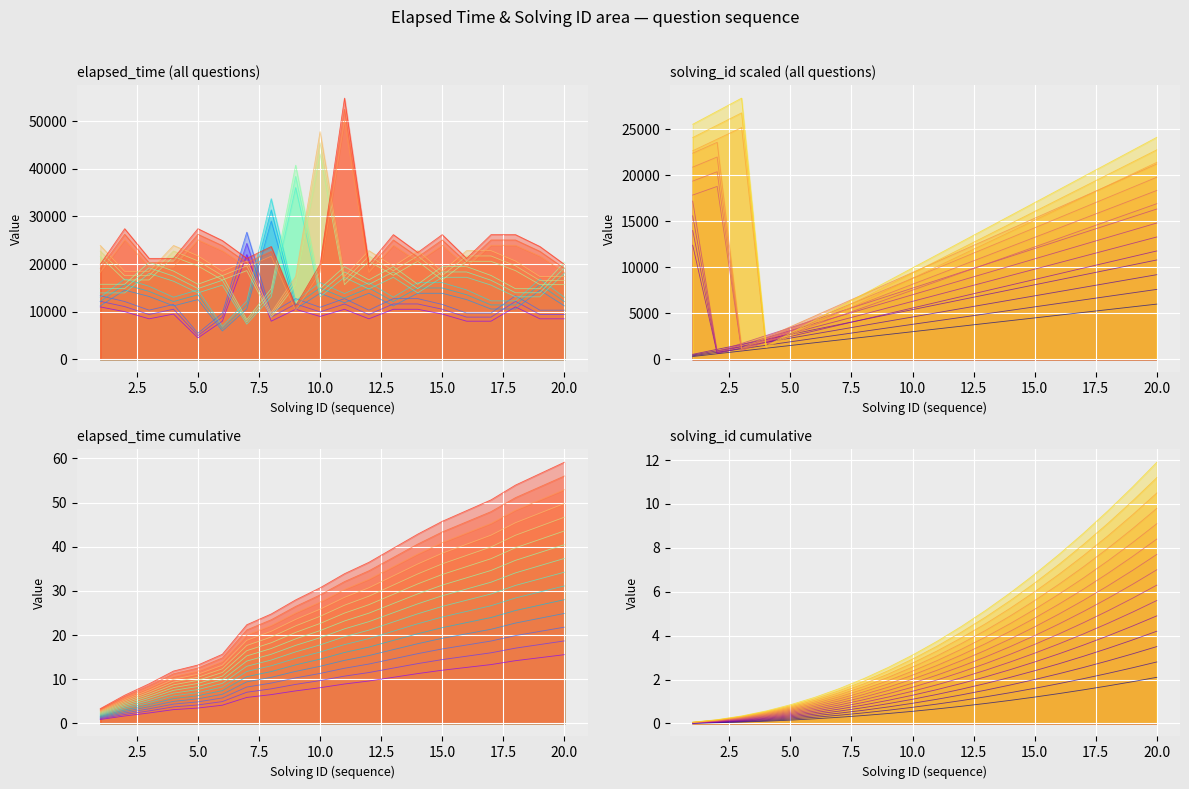

What is the value of the solving_id_scaled point at the 6th from the left?

1800